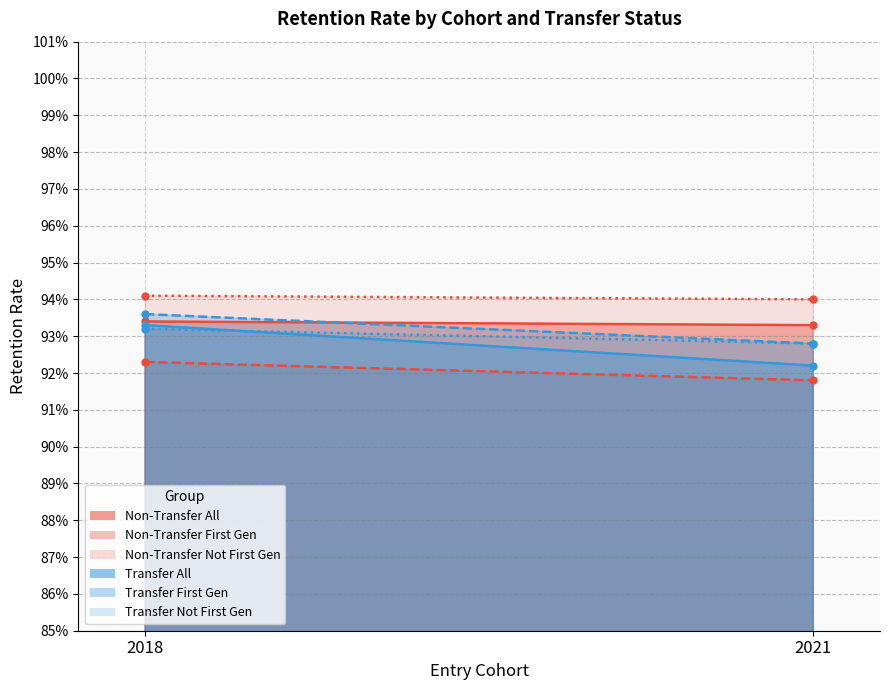

Does the chart have visible grid lines?

Yes